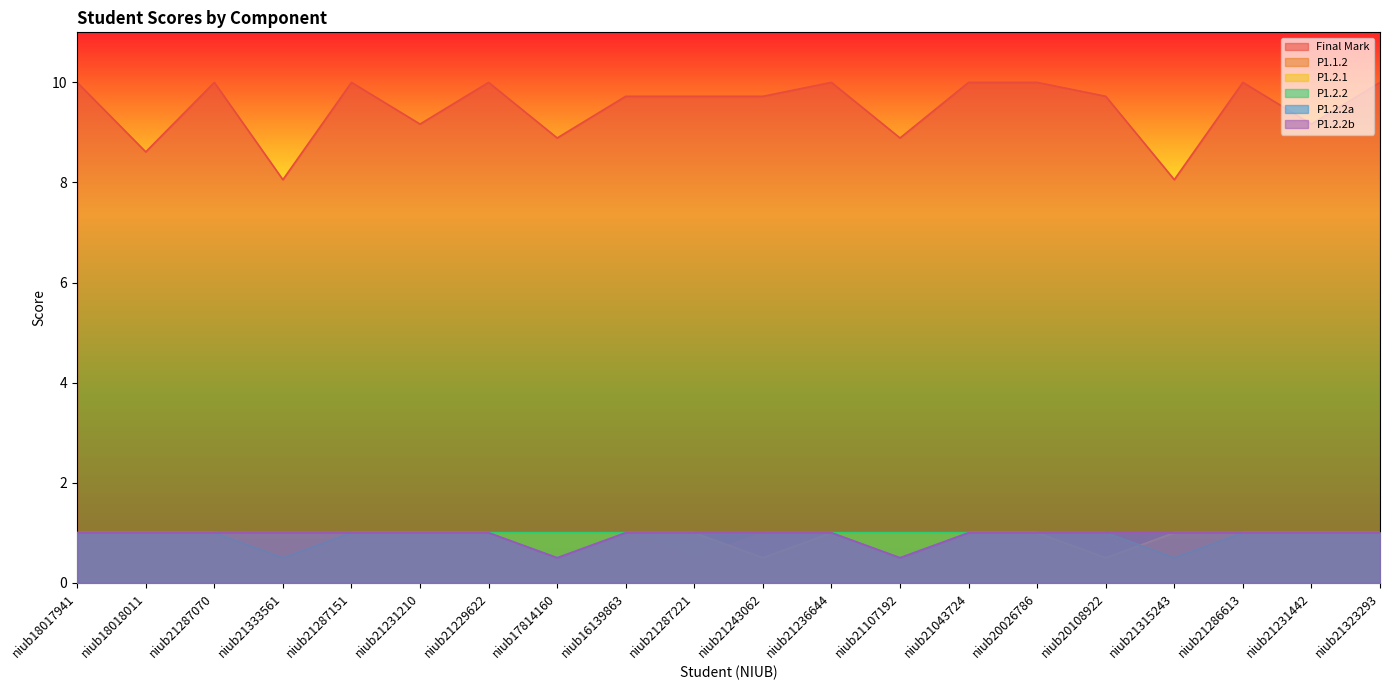

At how many categories does at least one series exceed 8?

20